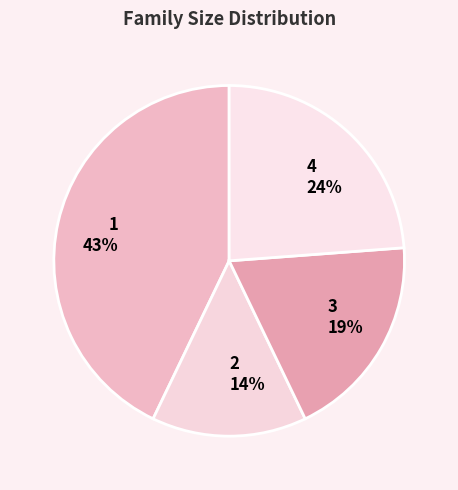

What is the ratio of the value at 2 14% to the value at 4 24%?

0.6